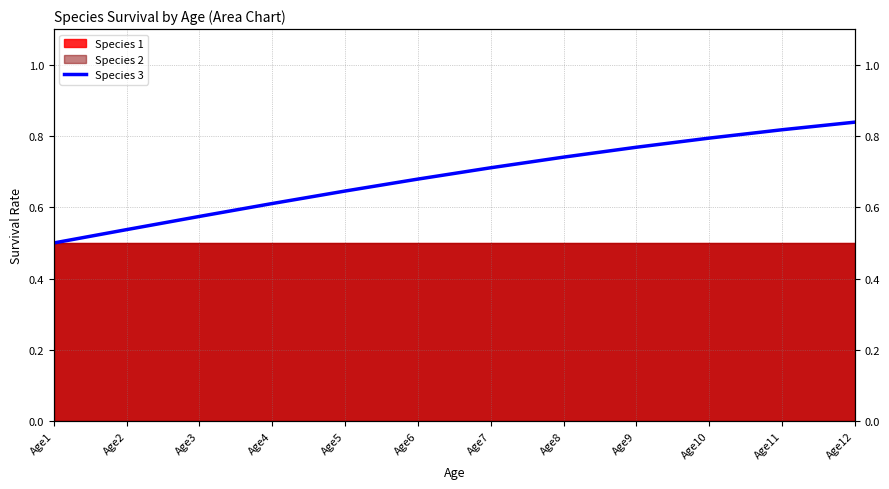

True or false: the data has more than 0 interior local peaks.

False